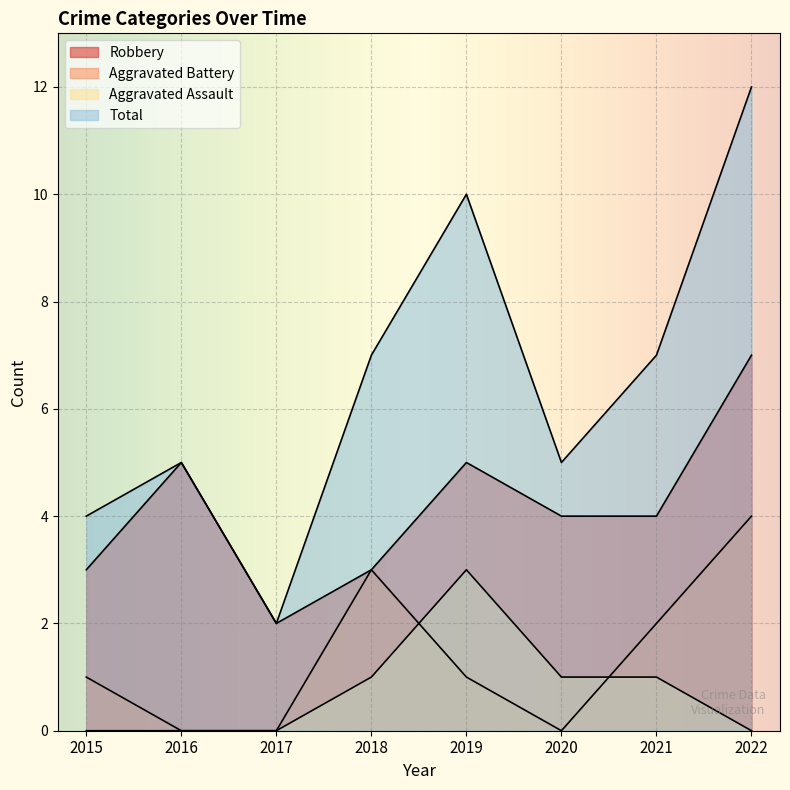

At how many categories does at least one series exceed 3?

7